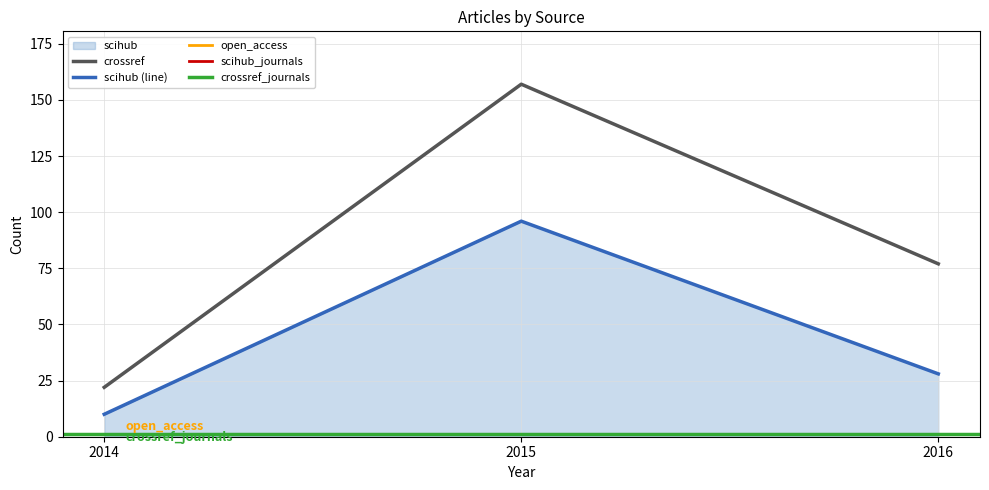

What is the smallest value displayed?

1